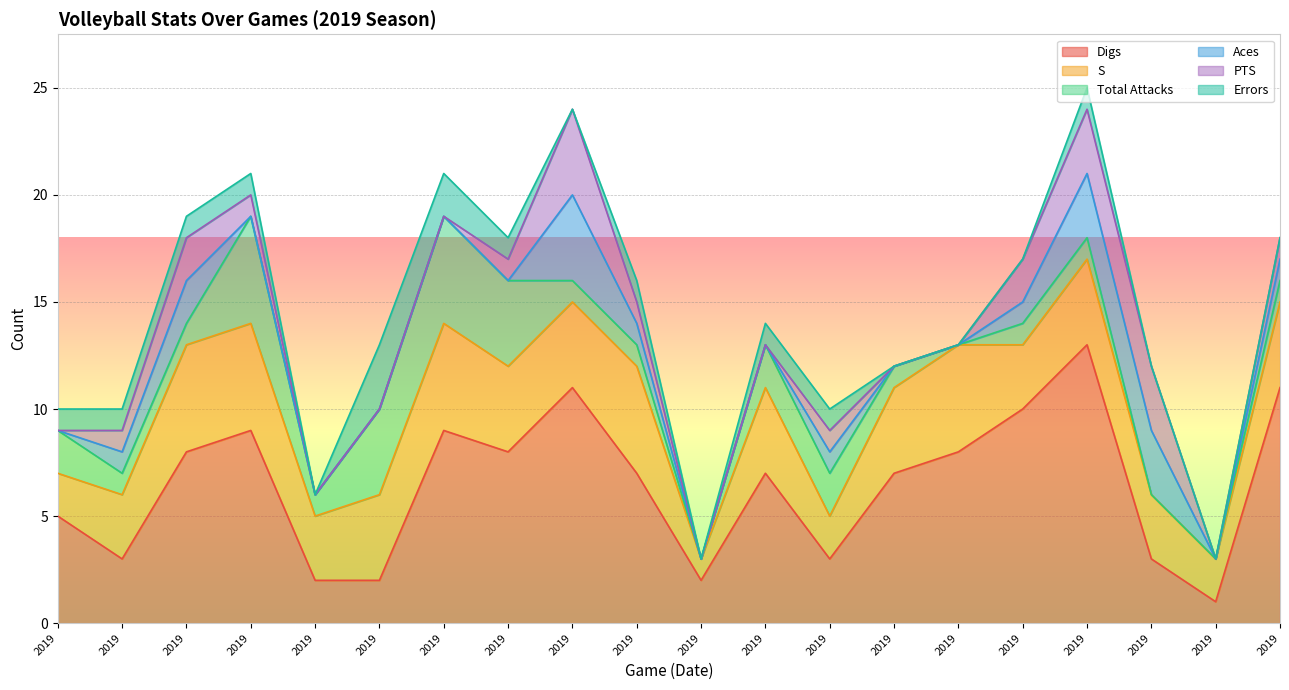

What are all the series names shown in the legend?

Digs, S, Total Attacks, Aces, PTS, Errors